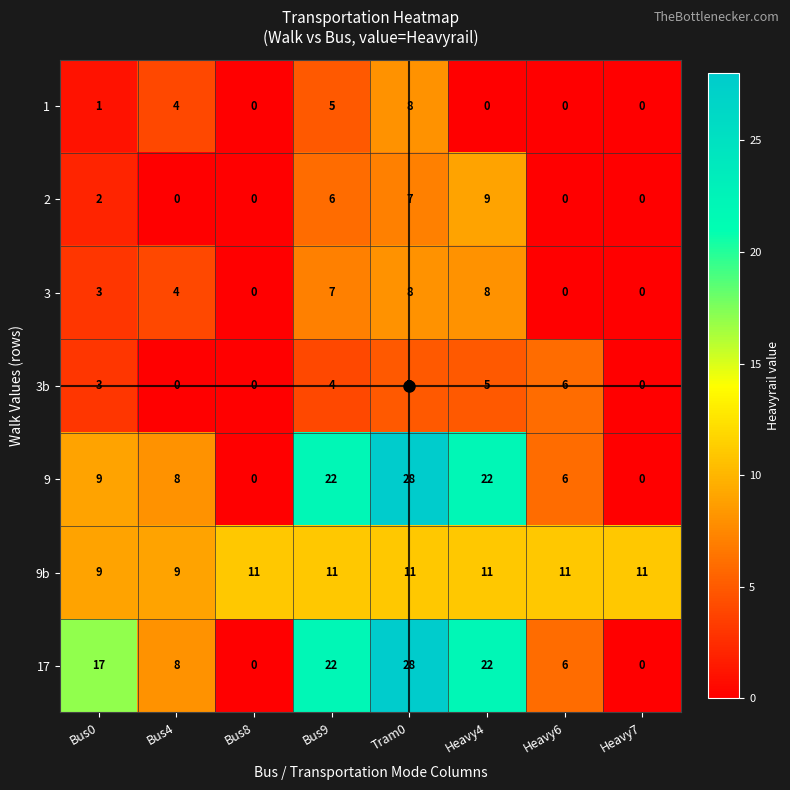

At which category is the sum across all series the highest?

Tram0